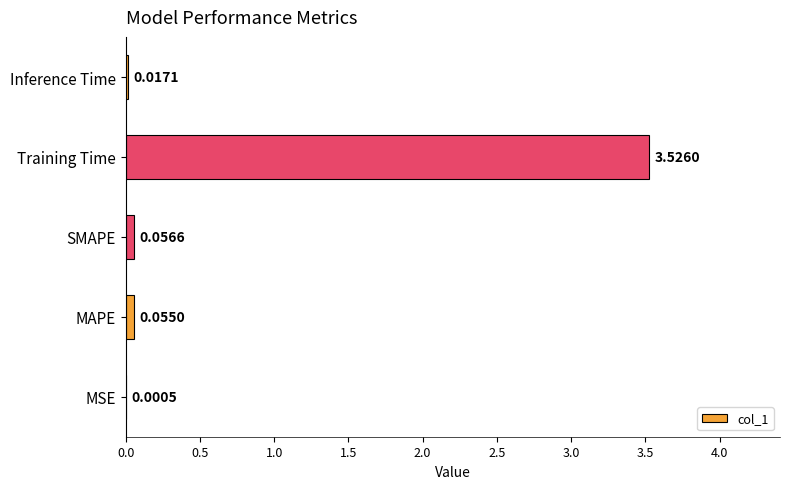

Where is the data nearest to the value 1?

SMAPE